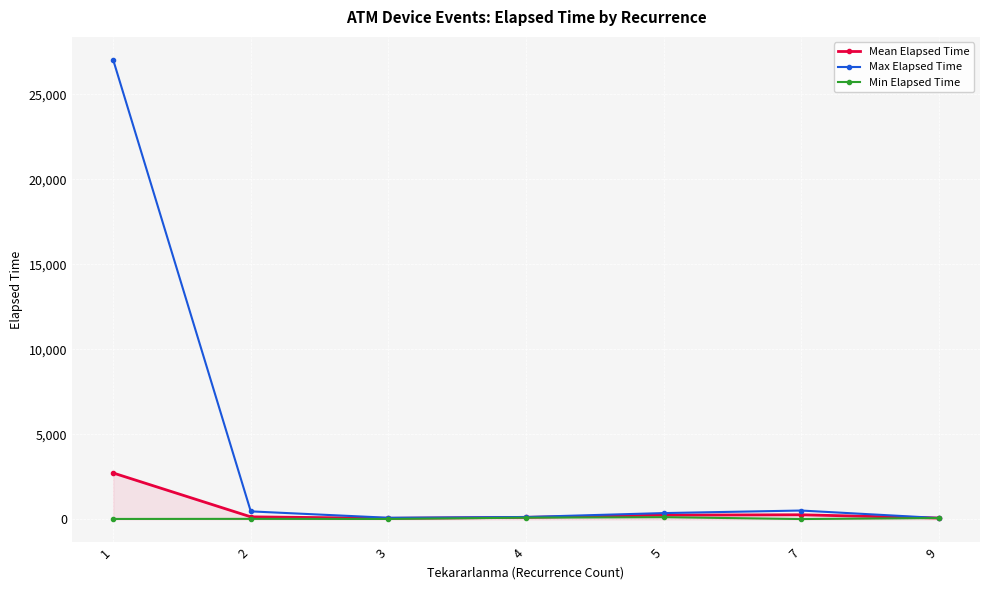

What is the maximum value for Mean Elapsed Time?

2732.6